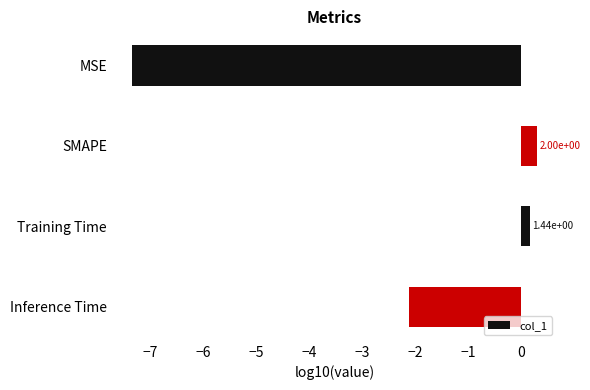

How many bars are there in total?

4